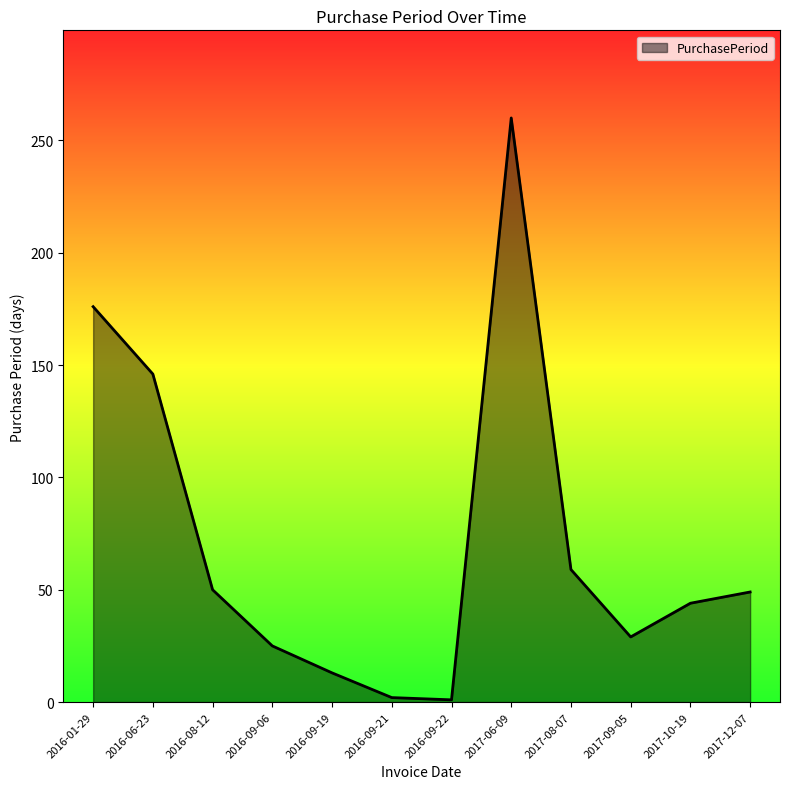

At which category does the chart reach its peak across all series?

2017-06-09